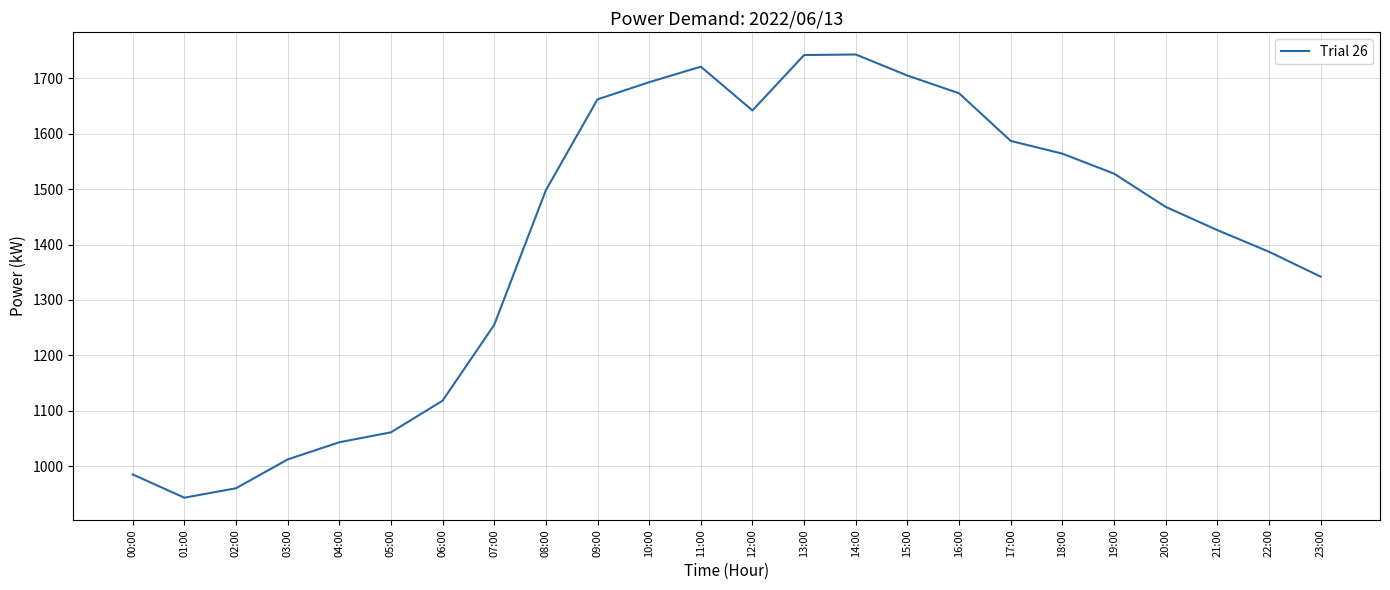

What is the difference between the values at 02:00 and 11:00?

761